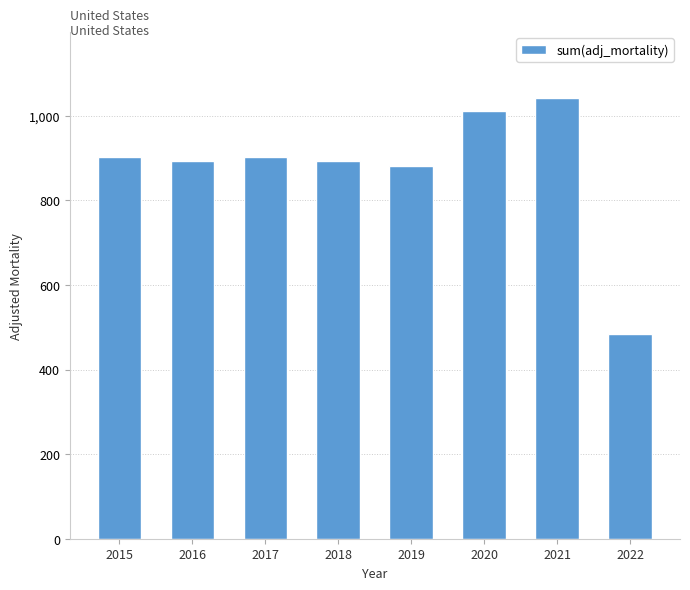

True or false: the data shows 902.3 at 2017.

True